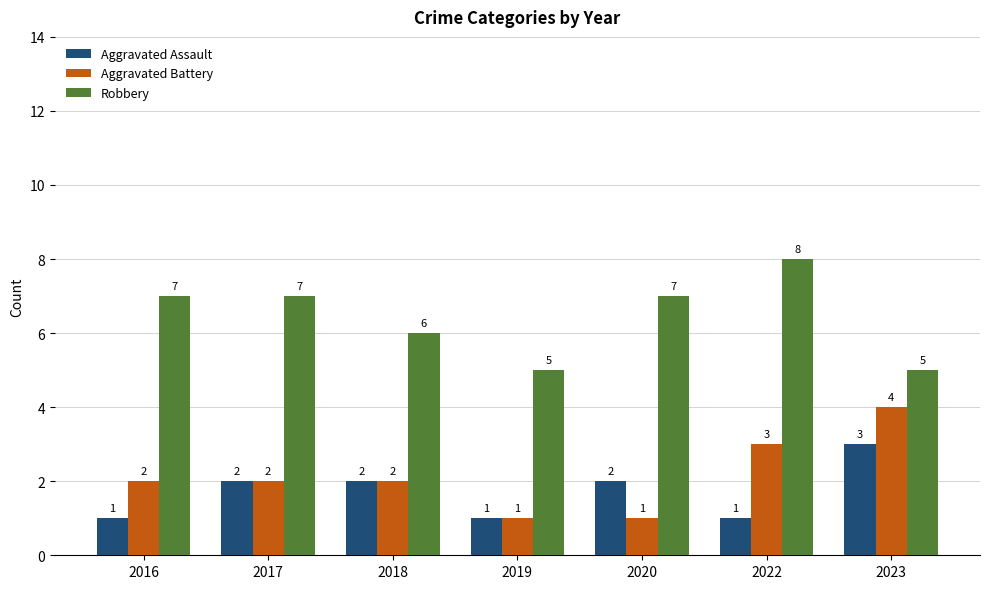

Is it true that Aggravated Assault equals 2 at 2018?

True